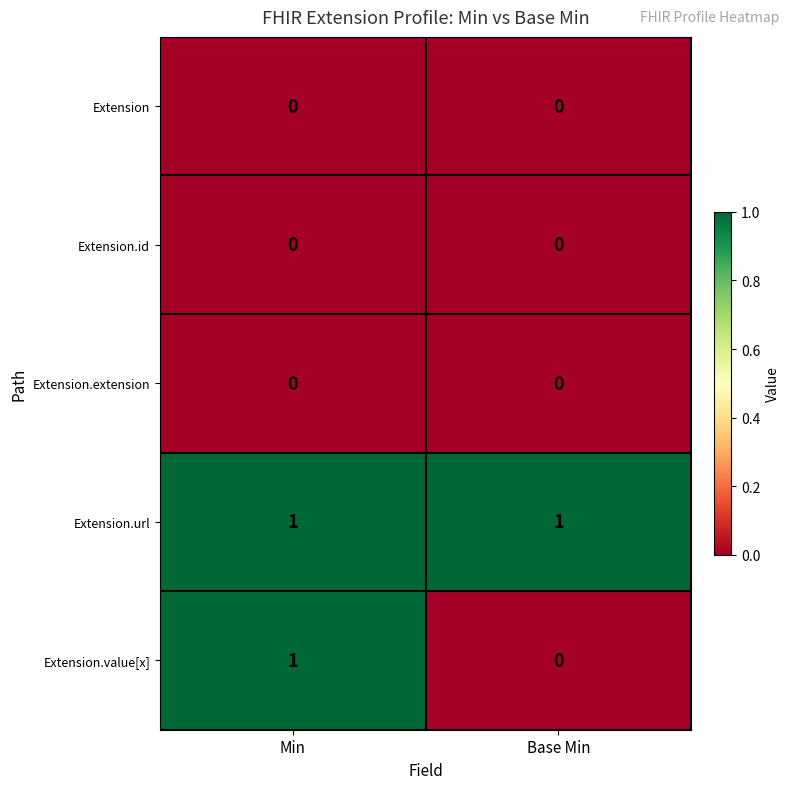

Is it true that Extension.value[x] equals 0 at Base Min?

True